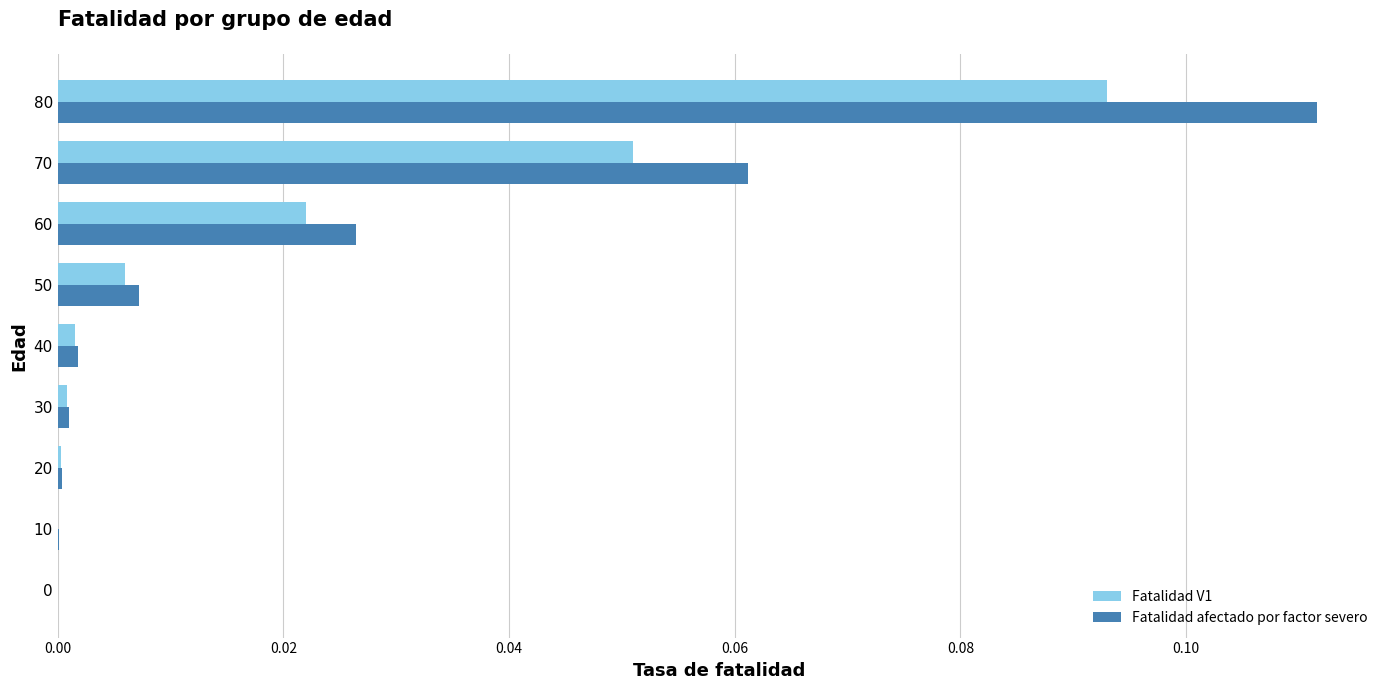

Which category has the highest value across all series?

80